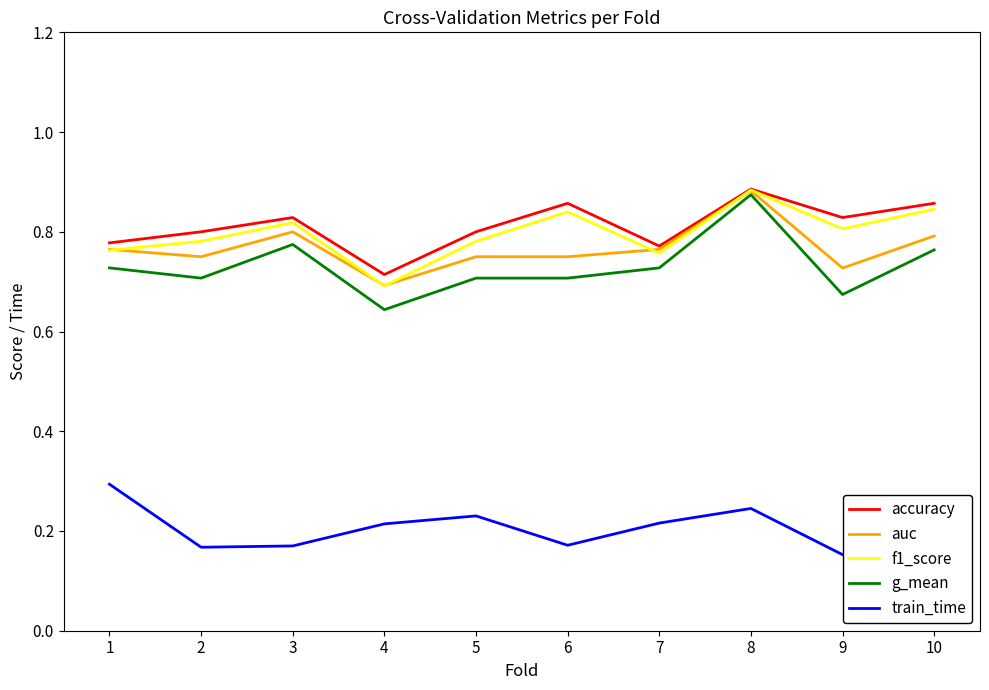

True or false: train_time has more than 2 points higher than both neighbors.

False